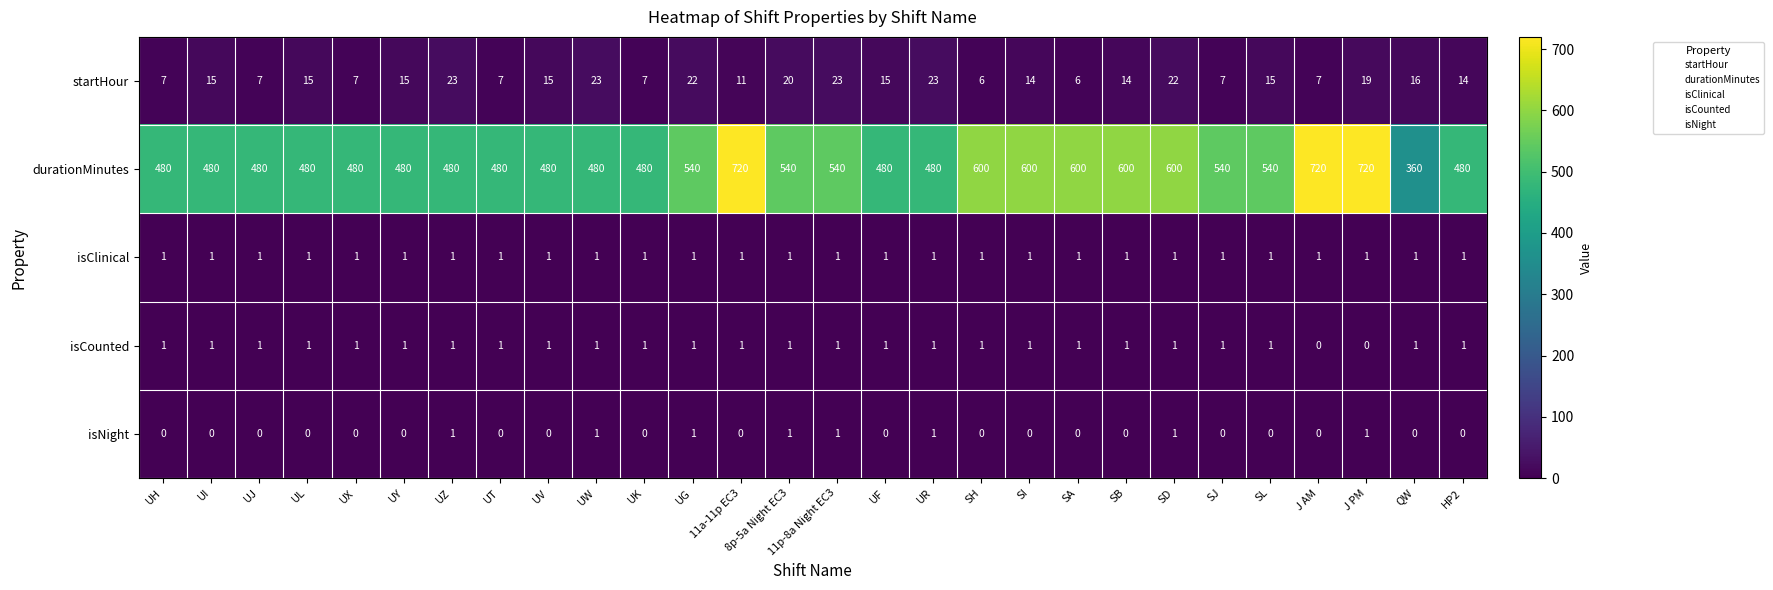

What is the sum of the startHour values at SD and SB?

36